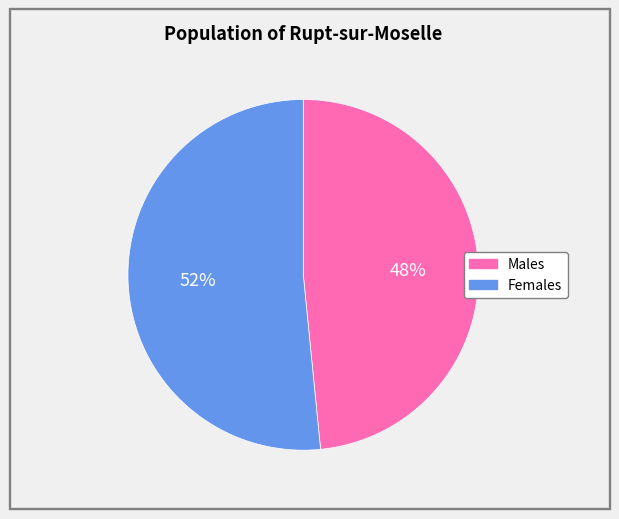

To the nearest percent, what is the average slice percentage?

50%